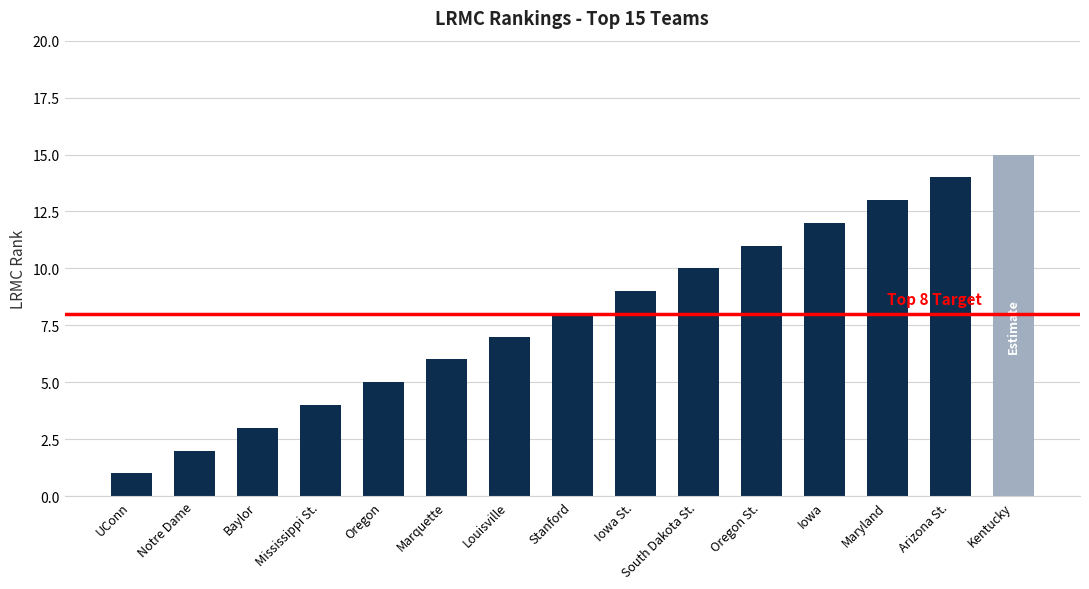

List the labels in order of value, smallest first.

UConn, Notre Dame, Baylor, Mississippi St., Oregon, Marquette, Louisville, Stanford, Iowa St., South Dakota St., Oregon St., Iowa, Maryland, Arizona St., Kentucky